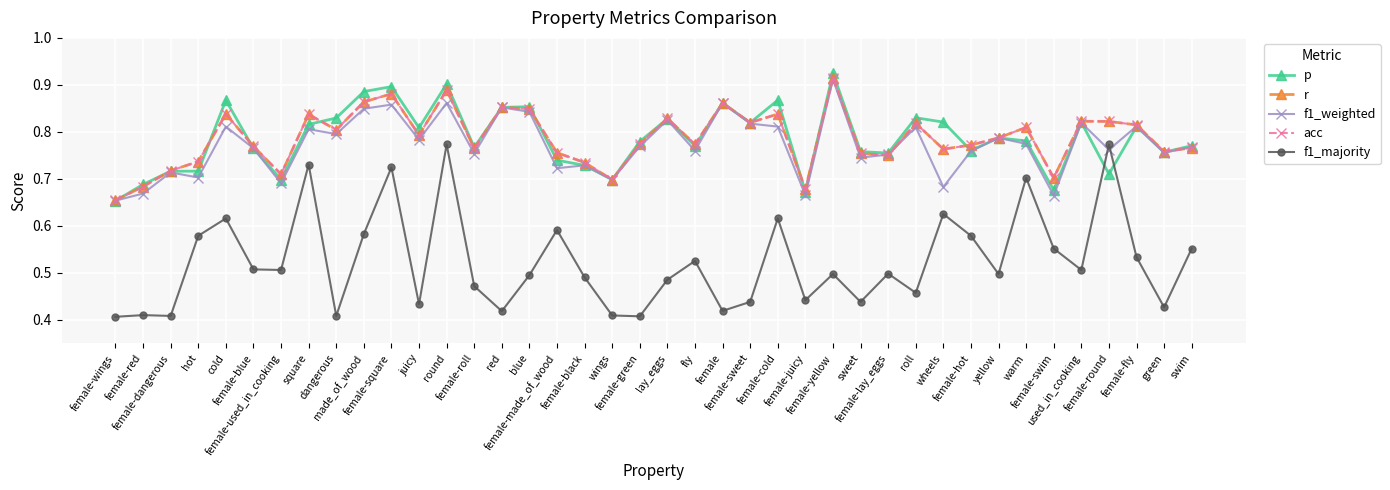

What is the sum of all r values?

31.5